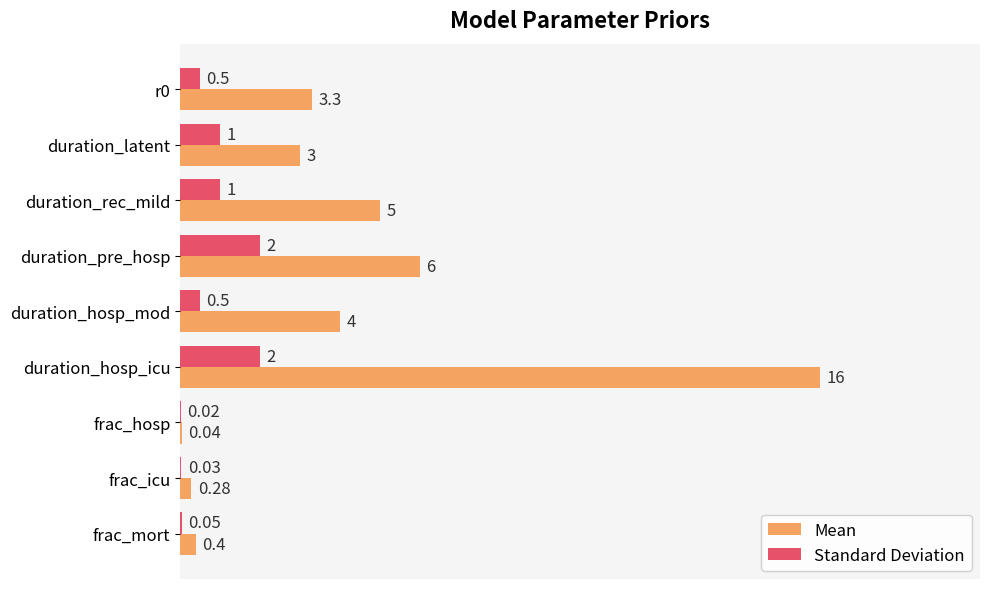

At which category is the sum across all series the highest?

duration_hosp_icu